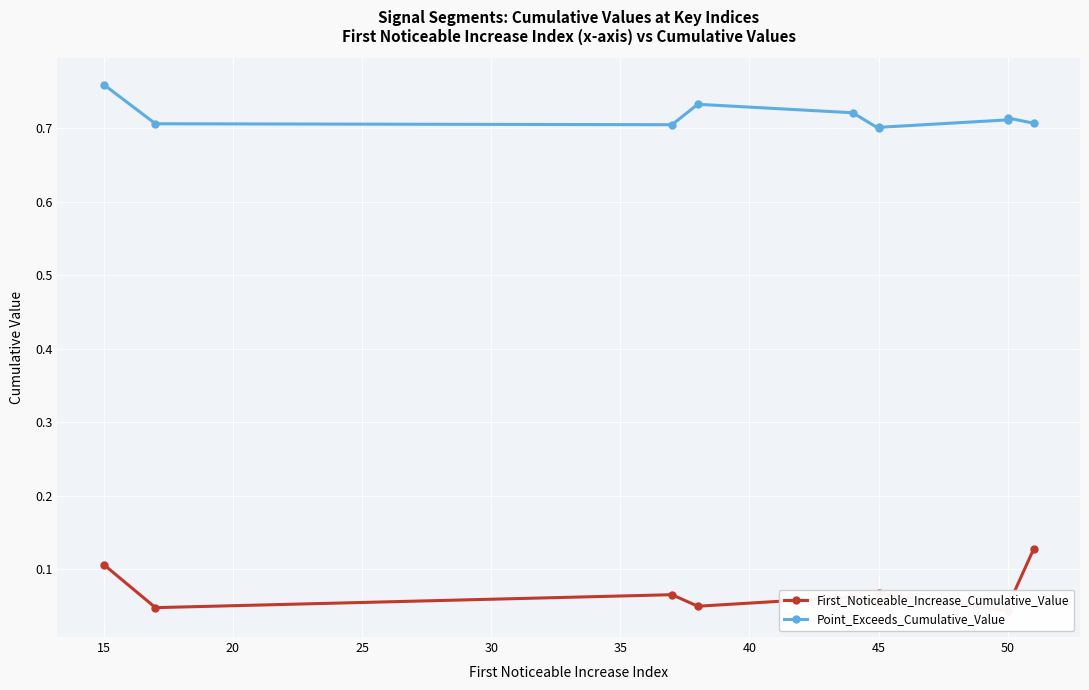

How many data points does each series have?

10